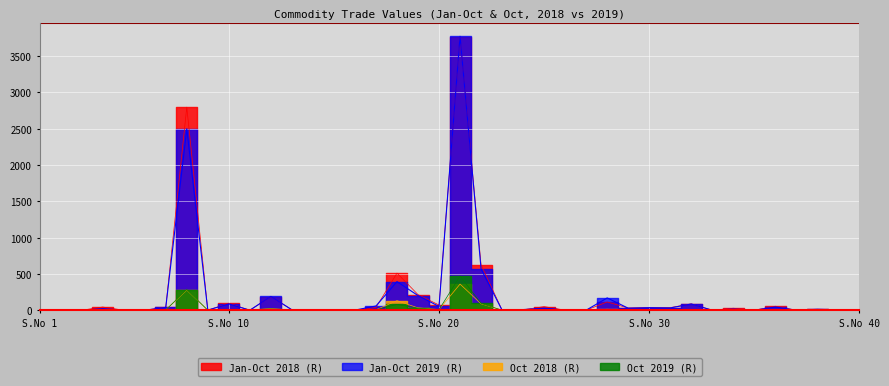

True or false: Jan-Oct 2018 (R) and Oct 2018 (R) cross at least once.

False